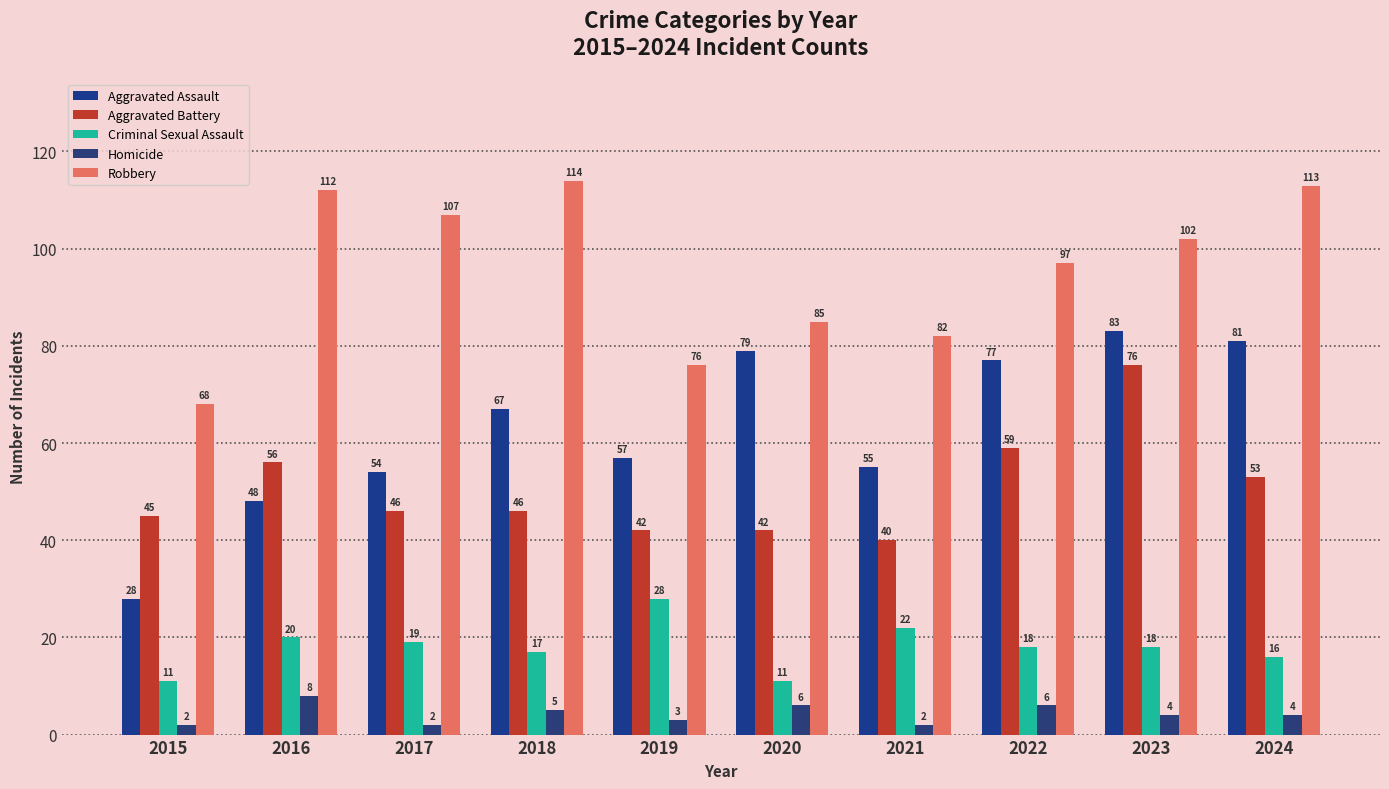

What is the value of the Robbery bar at the 2nd from the left?

112